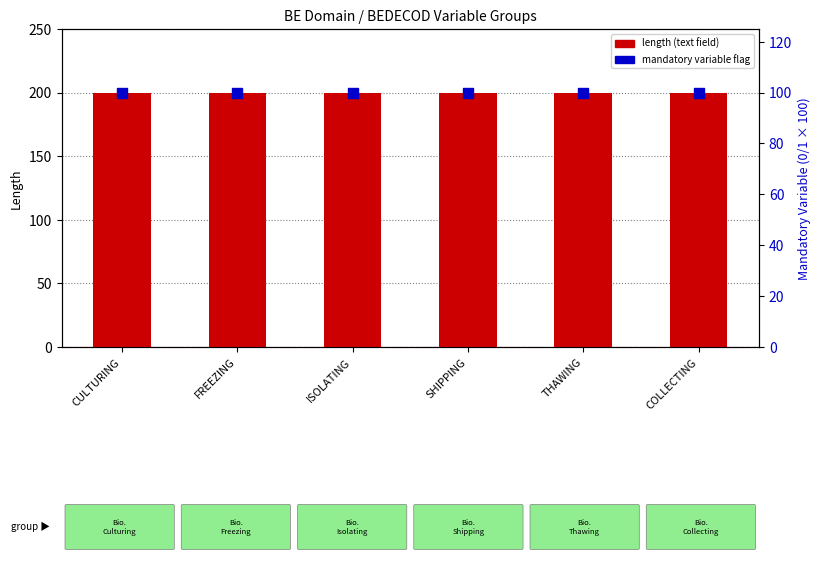

Which series contains the lowest Y value?

mandatory variable flag